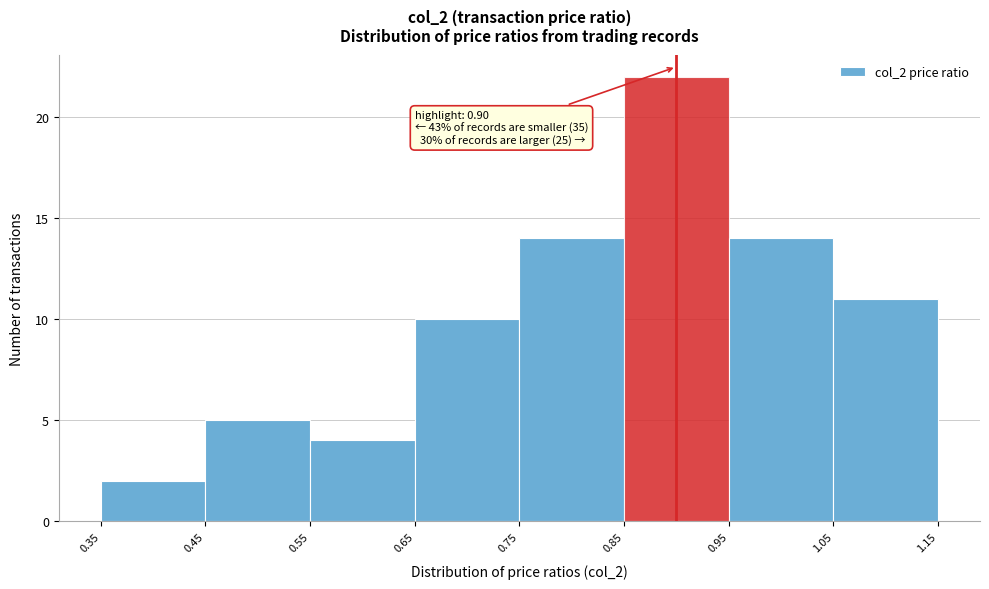

Which range on the x-axis has the tallest bar?

0.85 to 0.95